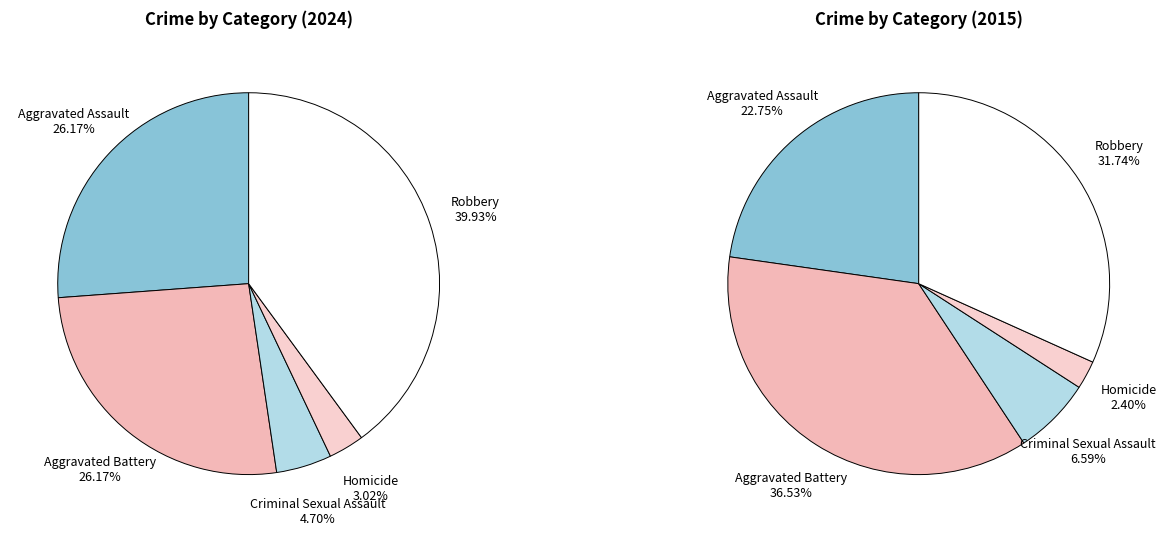

Between Homicide and Criminal Sexual Assault, which is larger?

Criminal Sexual Assault